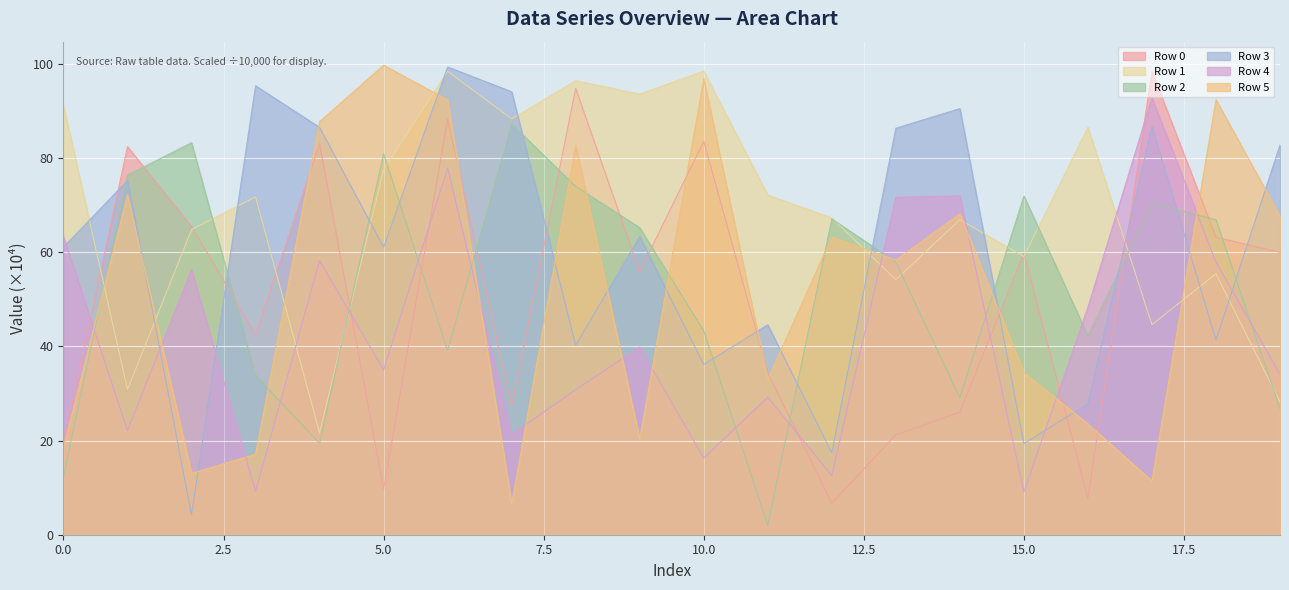

Does the chart display data point markers on the line(s)?

No